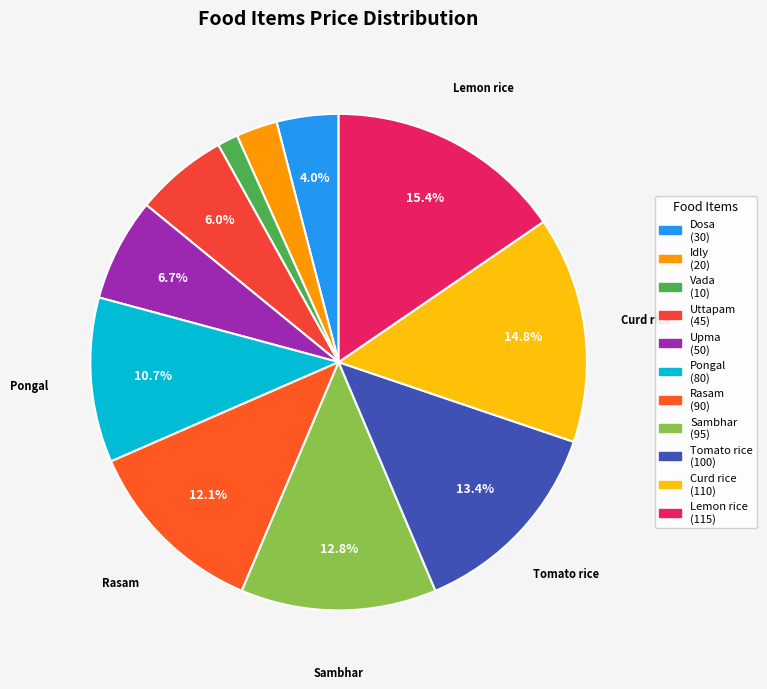

To the nearest percent, what is the difference between the largest and smallest slice percentages?

14%